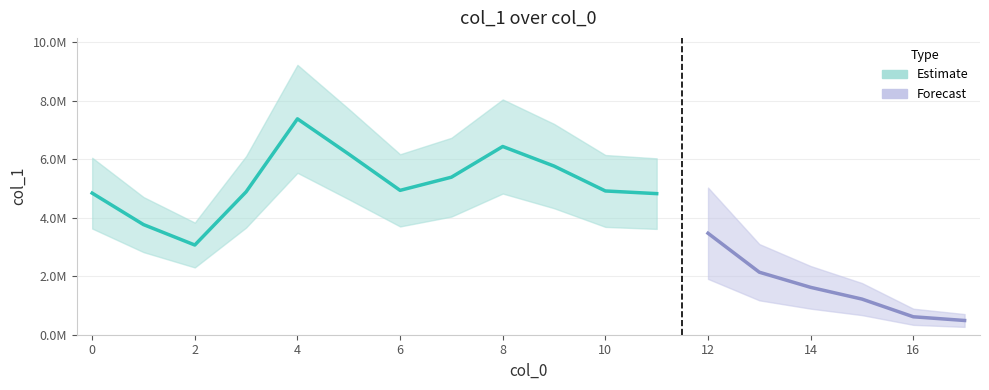

Rank the categories by value from highest to lowest.

4, 8, 5, 9, 7, 6, 10, 3, 0, 11, 1, 12, 2, 13, 14, 15, 16, 17